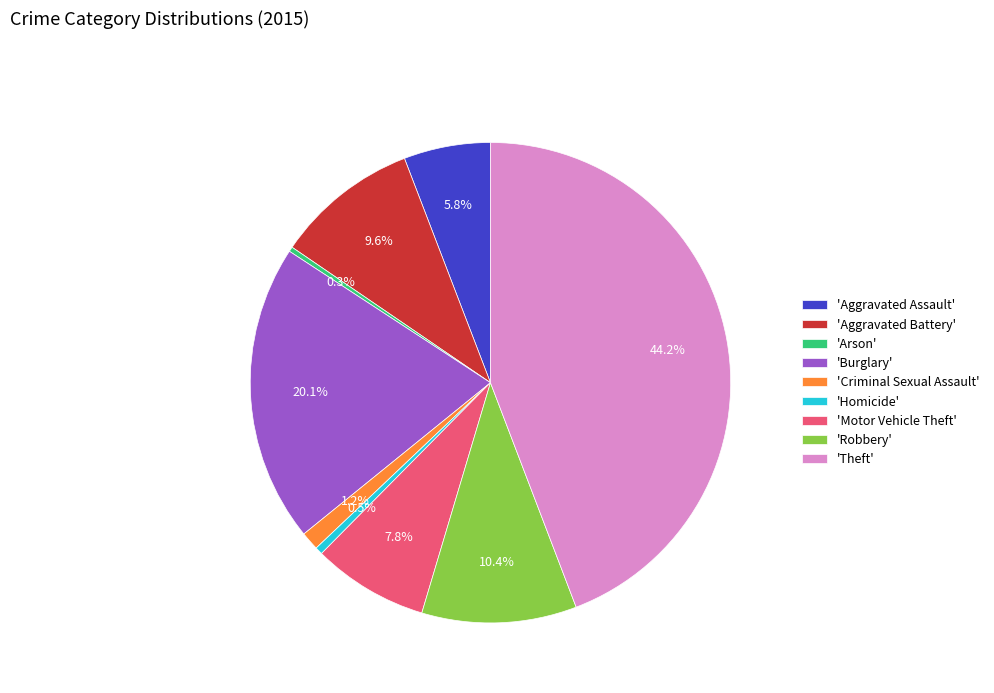

Does 'Criminal Sexual Assault' represent more than half of the total?

No